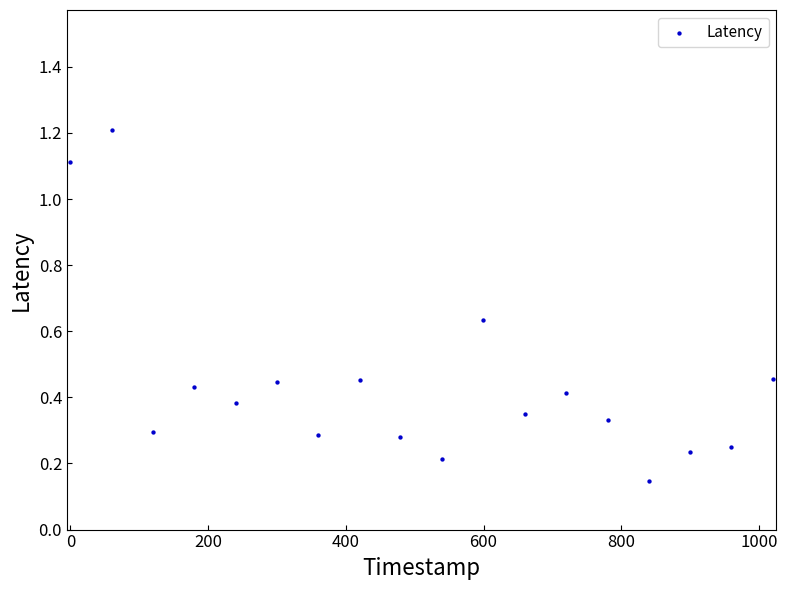

What is the range of Y values (max minus min)?

1.1